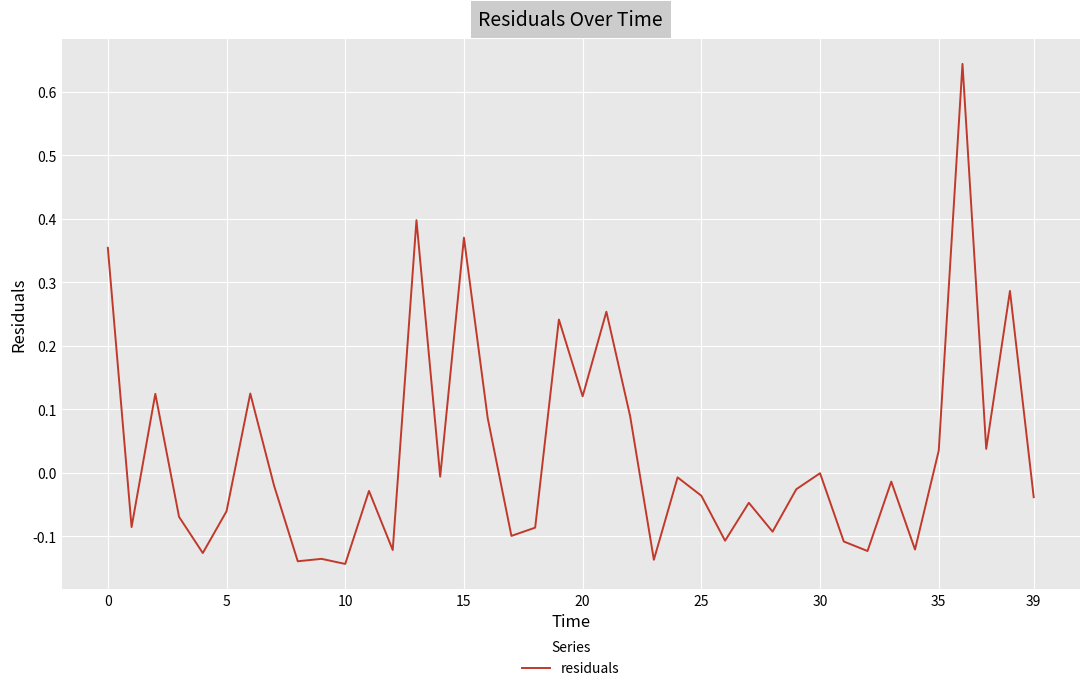

What is the difference between the maximum and minimum values?

0.8